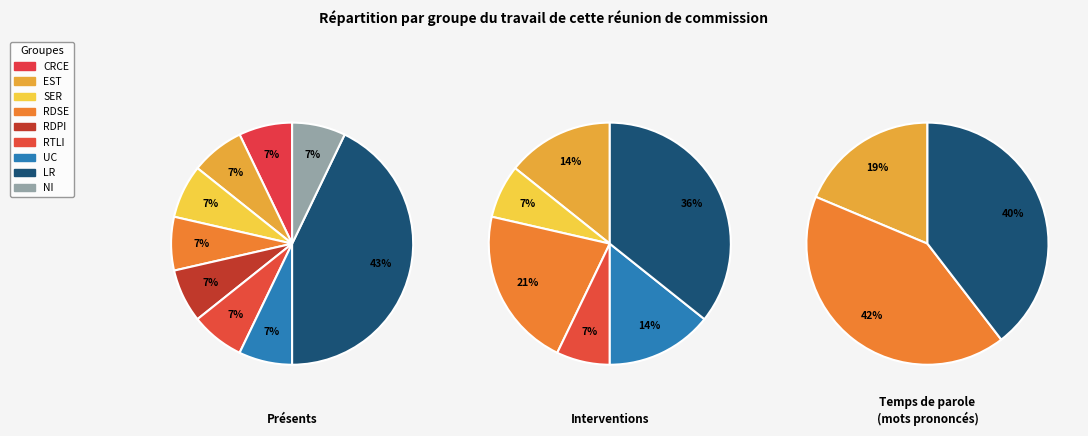

True or false: 6 accounts for 13% of the total.

False